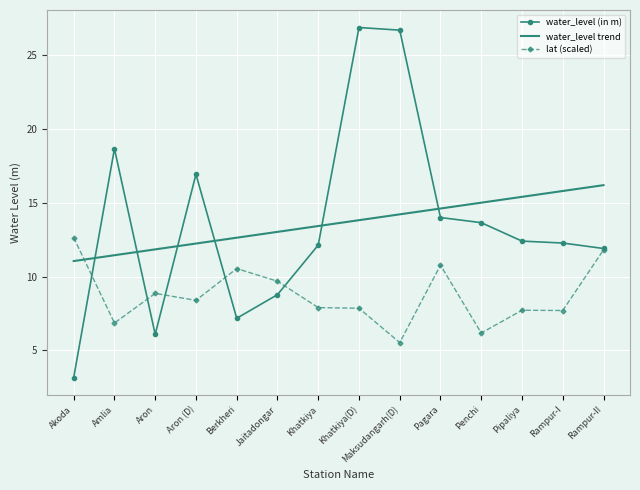

What is the spread (max minus min) of values at Khatkiya?

5.5